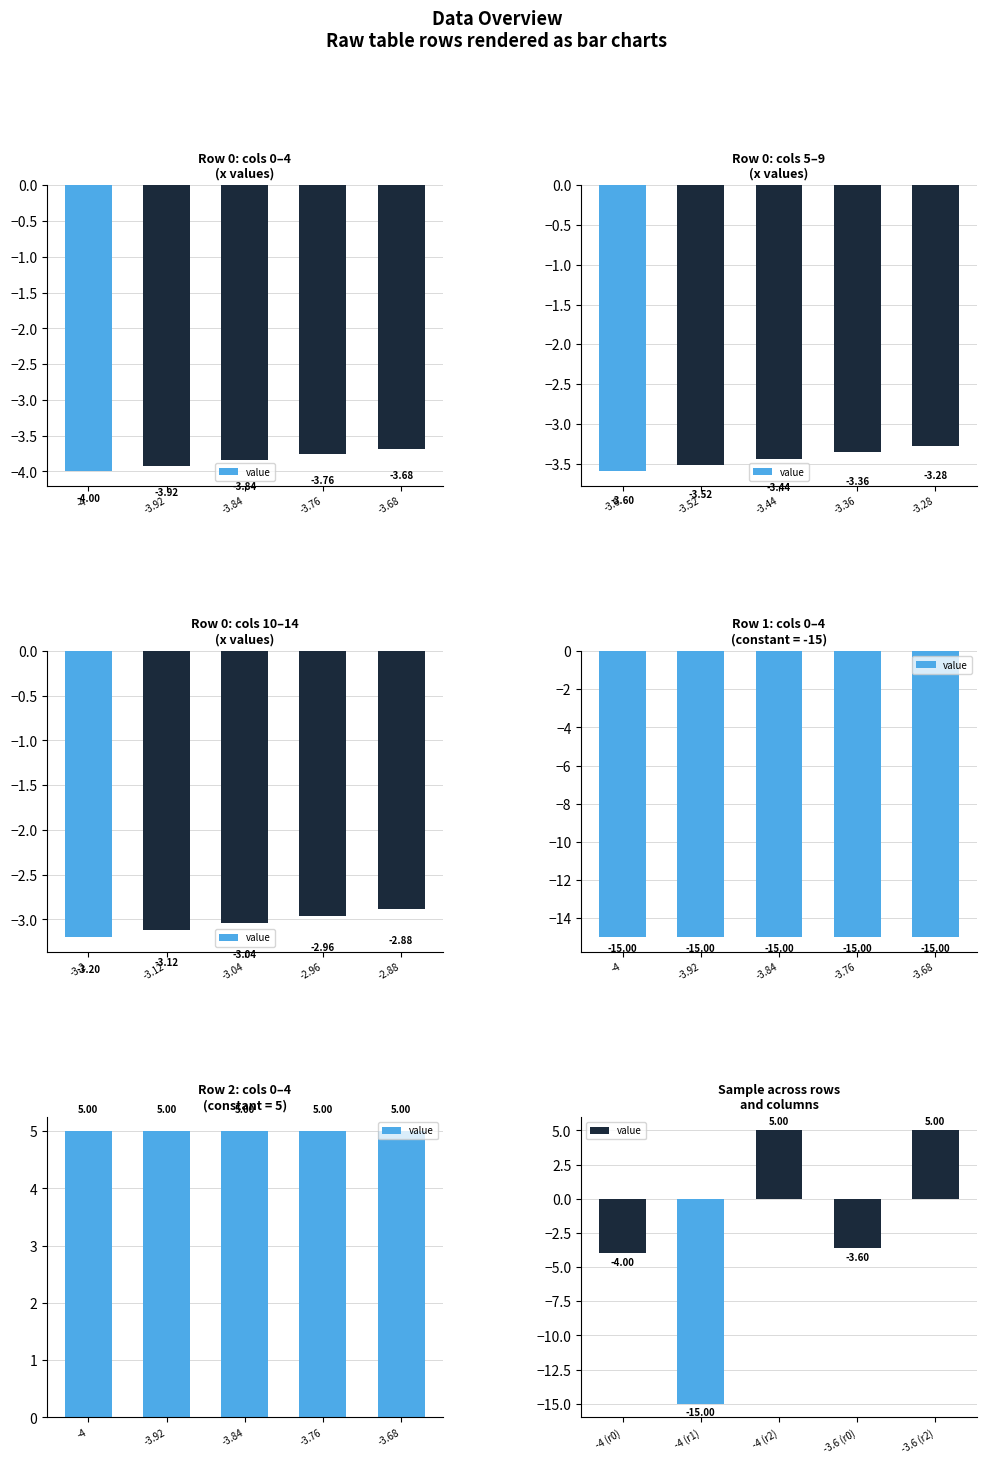

What is the maximum value shown in the chart?

5.0